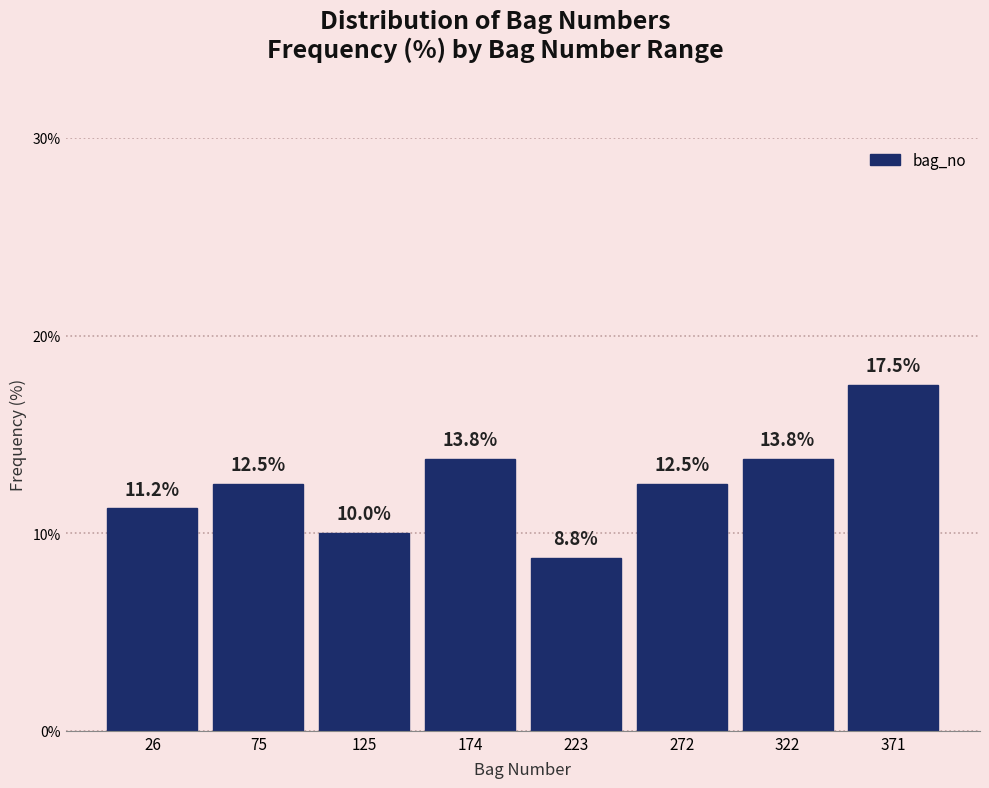

Reading left to right, list every bar in this chart as the range it spans on the x-axis followed by its height. The bar edges are not printed on the chart, so give them approximately, as read against the axis.

0 to 50: 11.2
50 to 100: 12.5
100 to 150: 10.0
150 to 200: 13.8
200 to 250: 8.8
250 to 300: 12.5
300 to 345: 13.8
345 to 395: 17.5